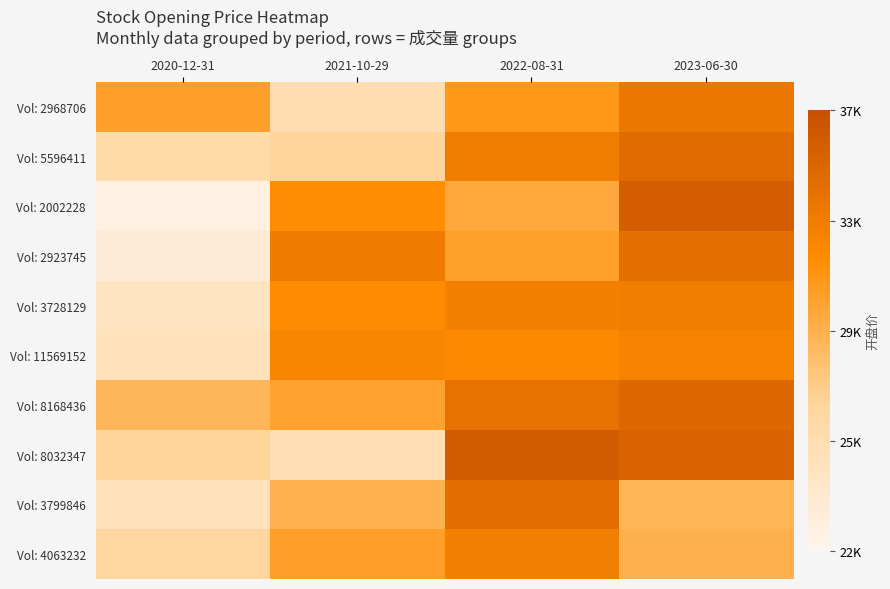

Which label corresponds to the largest value in the chart?

2022-08-31